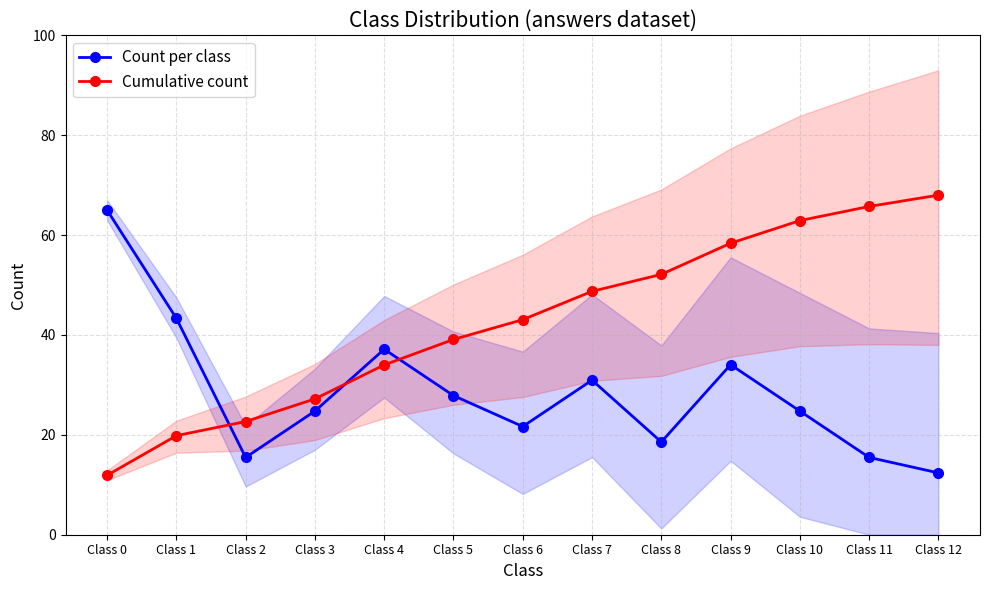

List the series in order of their overall mean, lowest first.

Count per class, Cumulative count